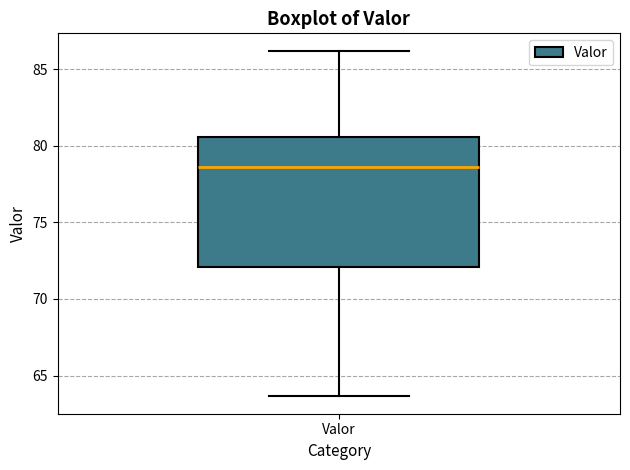

Where does the median line of the box for Valor sit on the y-axis? The values are not printed on the chart, so give them approximately, as read against the axis.

78.5